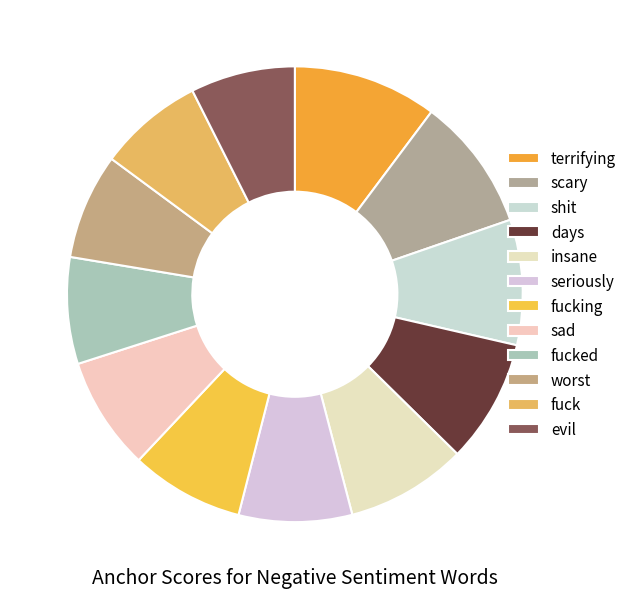

To the nearest percent, what is the difference between the insane and evil slice percentages?

1%